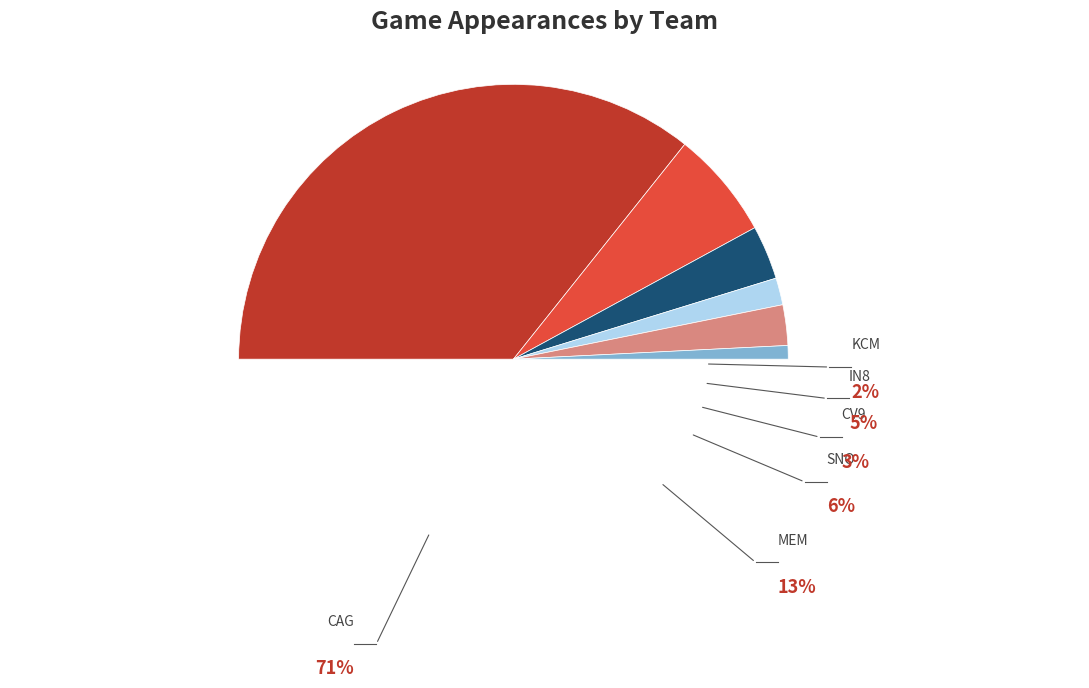

Is it true that IN8 is 5% of the pie?

True